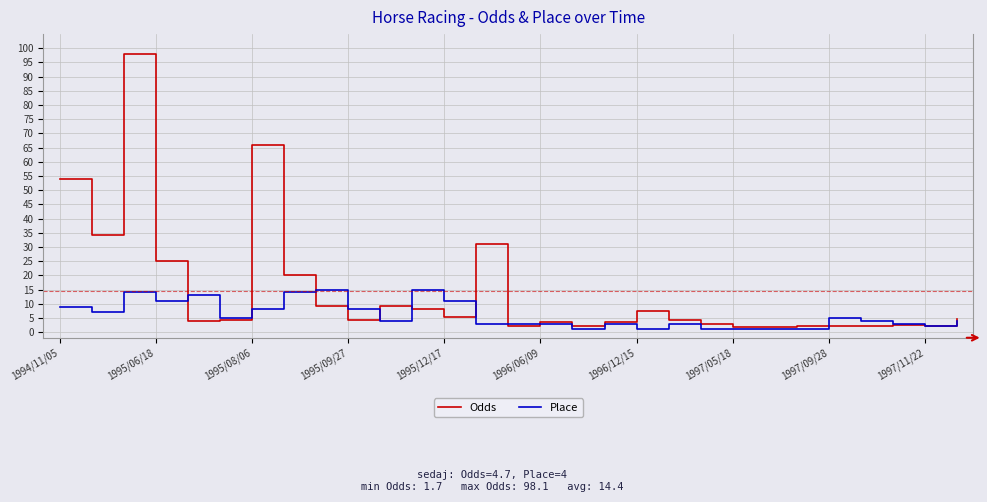

List the series in order of their overall mean, highest first.

Odds, Place